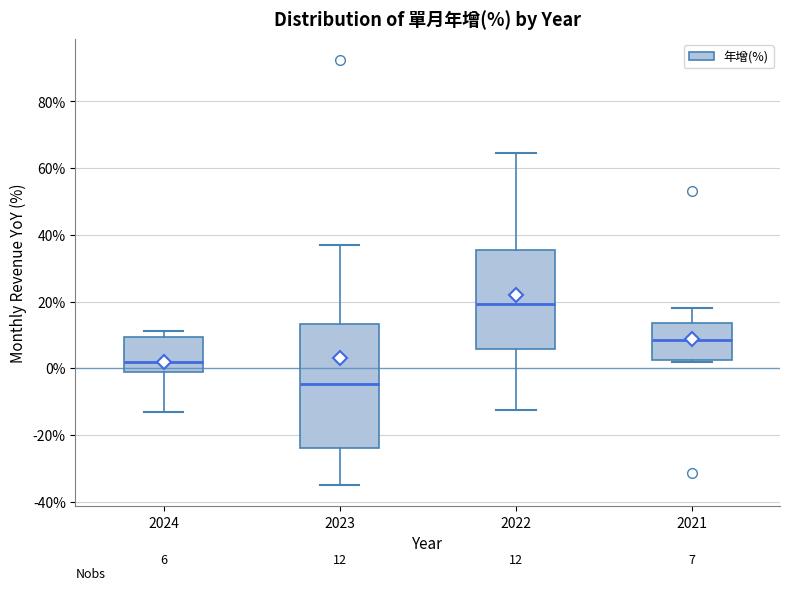

Which box is the tallest, from its lower edge to its upper edge?

2023